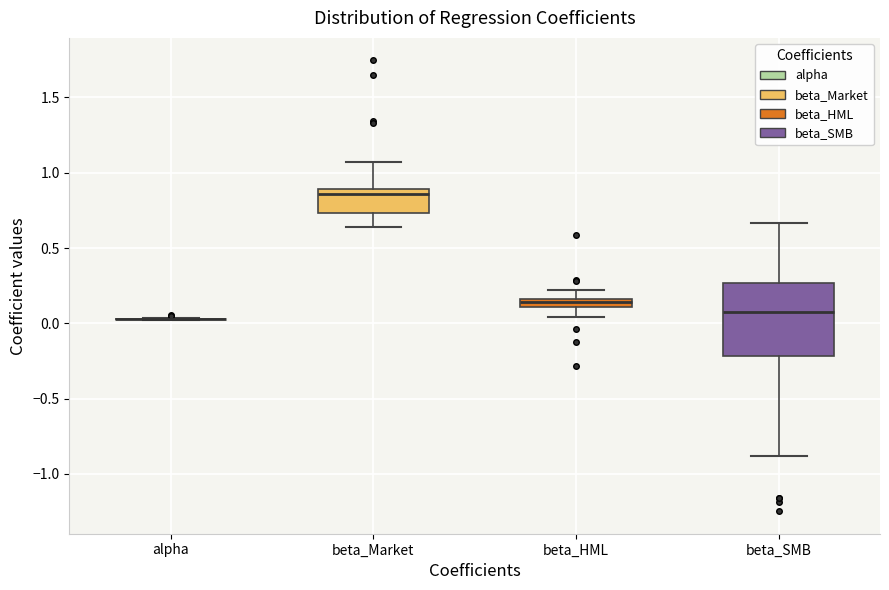

Where does the median line of the box for beta_Market sit on the y-axis? The values are not printed on the chart, so give them approximately, as read against the axis.

0.85